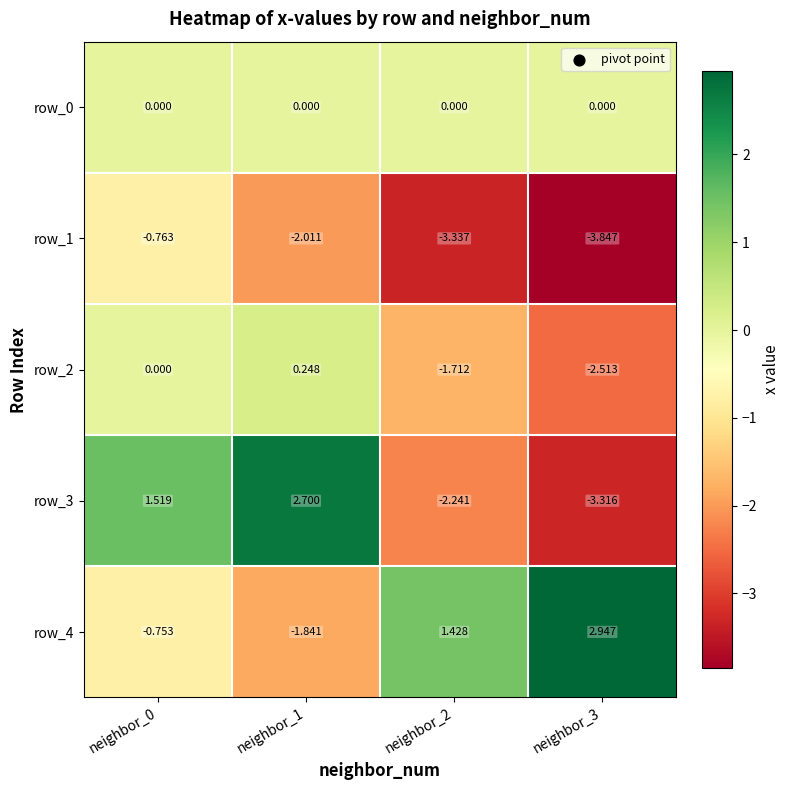

Which category has the lowest value in the row_4 series?

neighbor_1